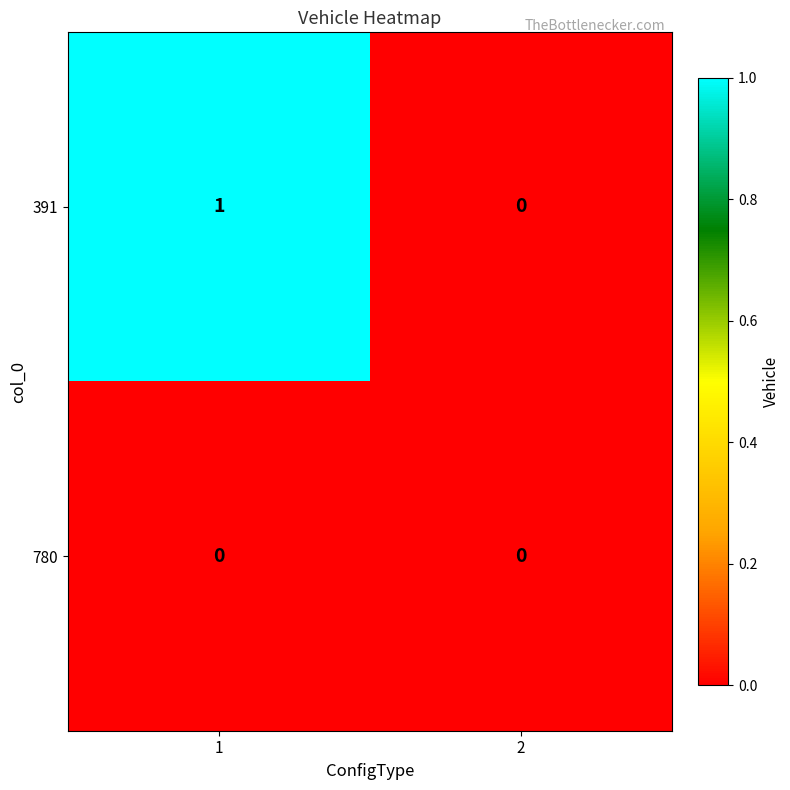

Is it true that 391 equals 0 at 1?

False